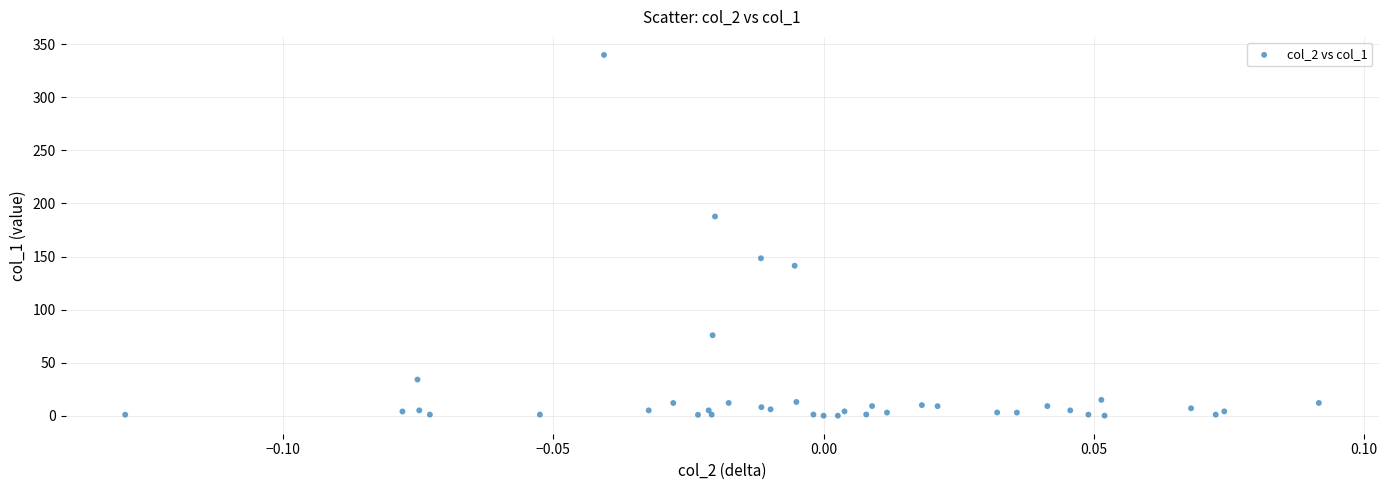

What Y value in the scatter plot is closest to 170?

187.7